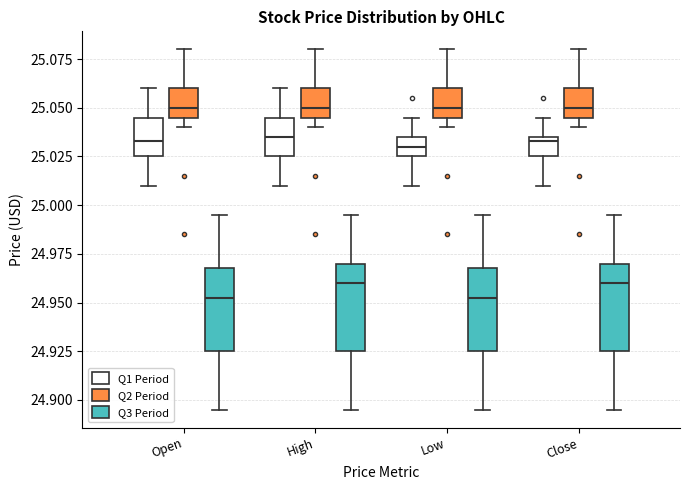

Reading left to right, read every box against the y-axis: the position of its median line, the range the box covers, and the ends of its whiskers. The values are not printed on the chart, so give them approximately, as read against the axis.

Open (Q1 Period): median 25.035, box 25.025 to 25.045, whiskers 25.010 to 25.060
Open (Q2 Period): median 25.050, box 25.045 to 25.060, whiskers 25.040 to 25.080
Open (Q3 Period): median 24.955, box 24.925 to 24.965, whiskers 24.895 to 24.995
High (Q1 Period): median 25.035, box 25.025 to 25.045, whiskers 25.010 to 25.060
High (Q2 Period): median 25.050, box 25.045 to 25.060, whiskers 25.040 to 25.080
High (Q3 Period): median 24.960, box 24.925 to 24.970, whiskers 24.895 to 24.995
Low (Q1 Period): median 25.030, box 25.025 to 25.035, whiskers 25.010 to 25.045
Low (Q2 Period): median 25.050, box 25.045 to 25.060, whiskers 25.040 to 25.080
Low (Q3 Period): median 24.955, box 24.925 to 24.965, whiskers 24.895 to 24.995
Close (Q1 Period): median 25.035 (just below the box's upper edge), box 25.025 to 25.035, whiskers 25.010 to 25.045
Close (Q2 Period): median 25.050, box 25.045 to 25.060, whiskers 25.040 to 25.080
Close (Q3 Period): median 24.960, box 24.925 to 24.970, whiskers 24.895 to 24.995